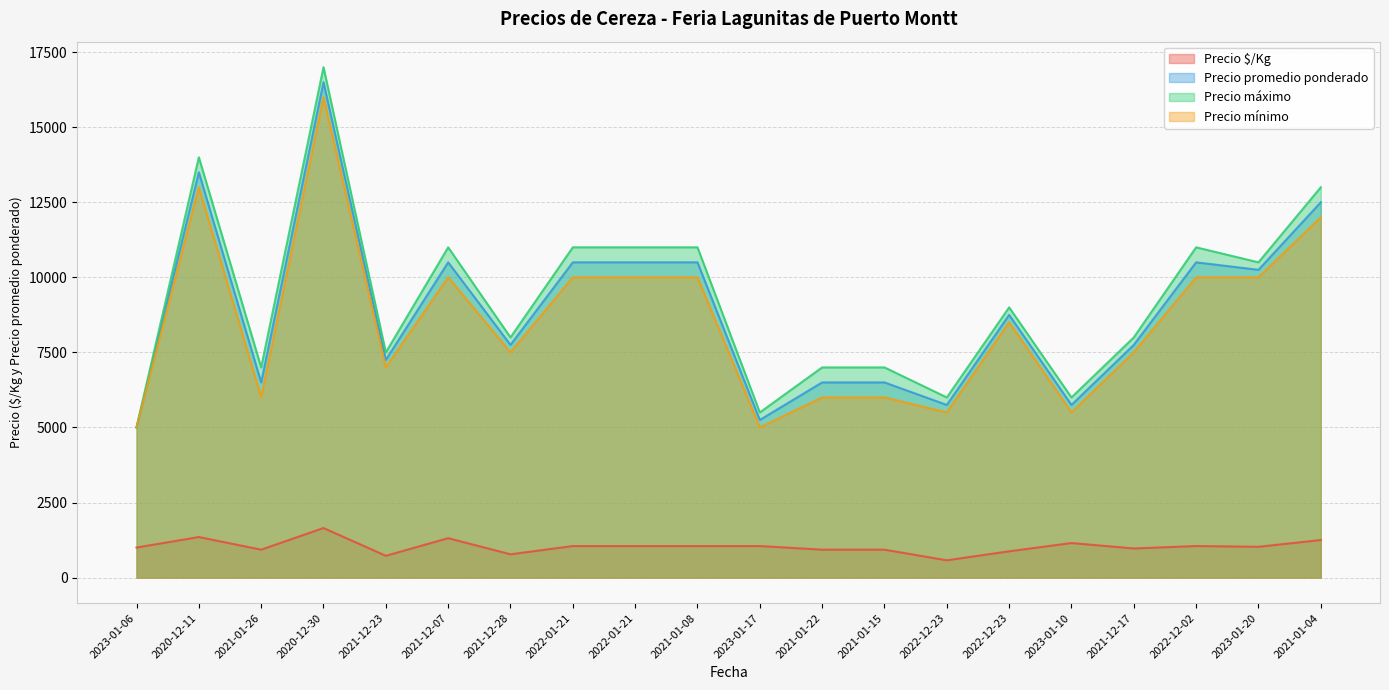

What is the difference between the Precio mínimo values at 2023-01-20 and 2021-12-23?

3000